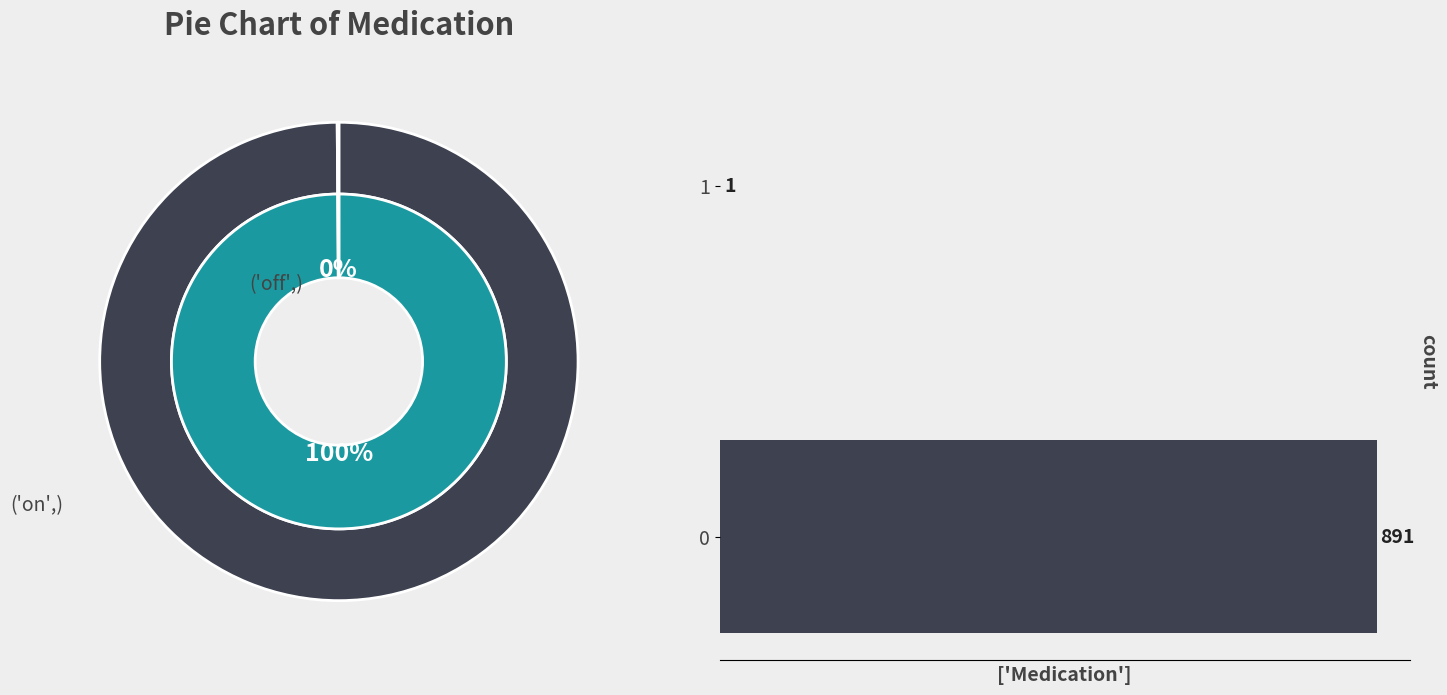

Which slice is the smallest?

1